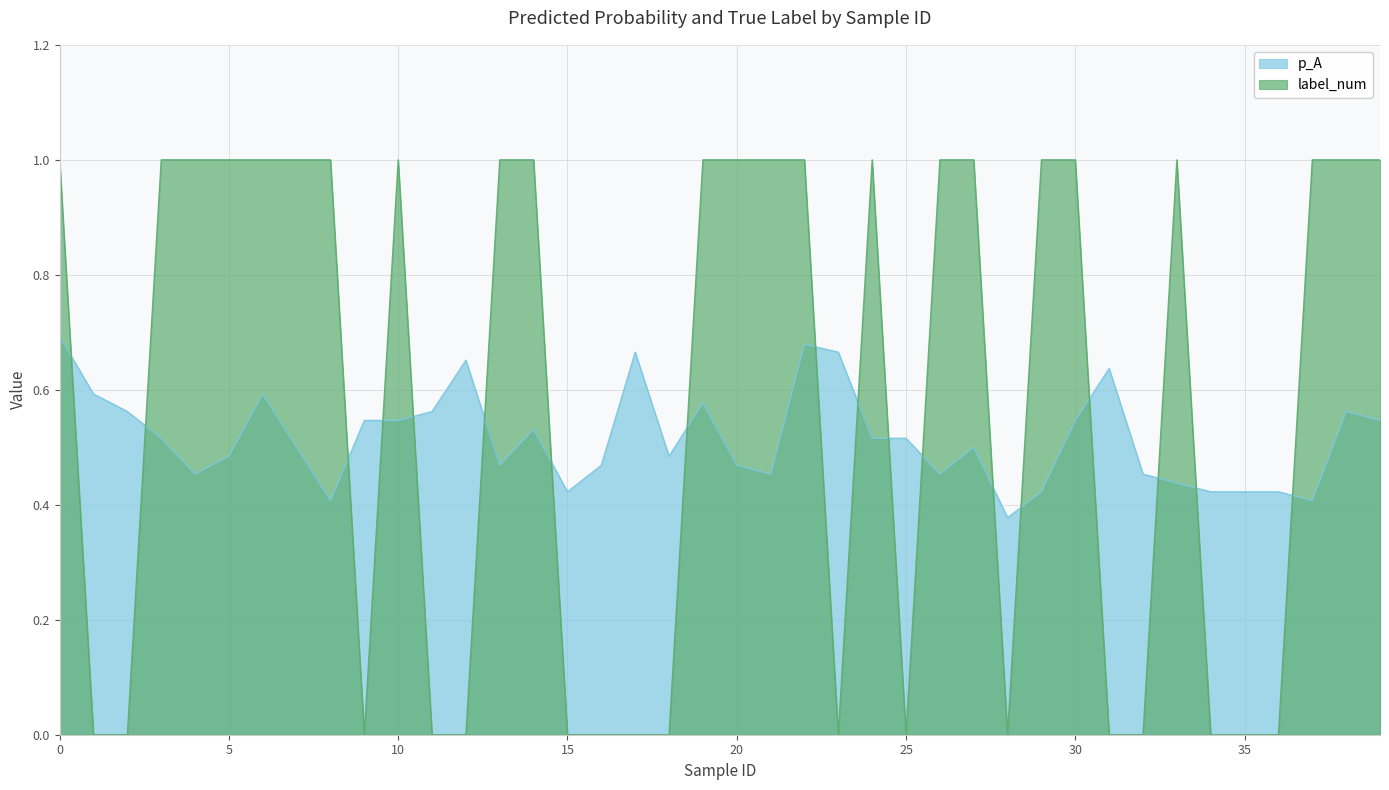

What is the maximum value for label_num?

1.0